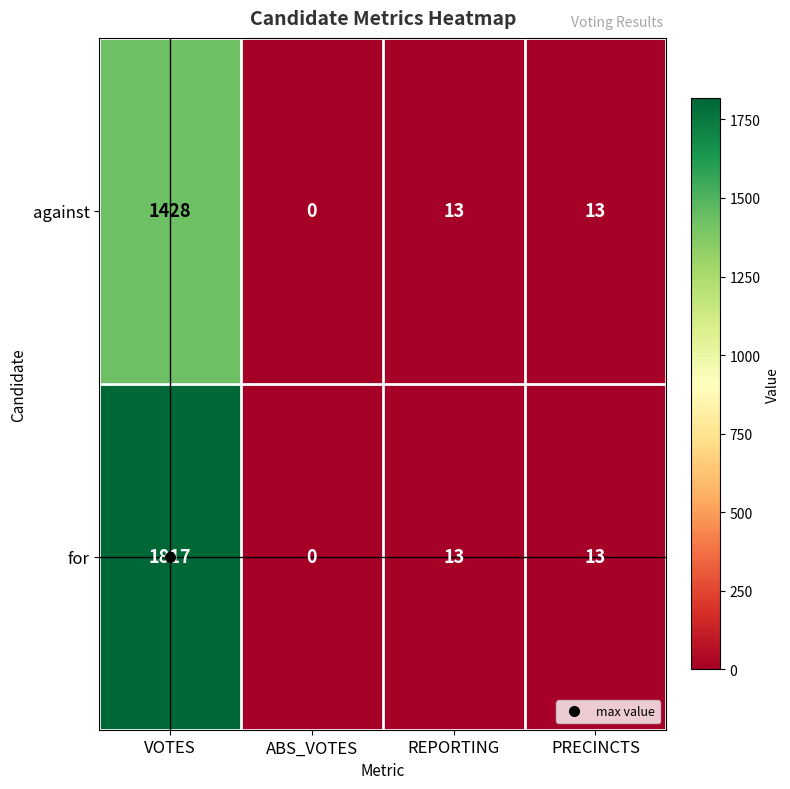

Which series has the widest spread of values?

for